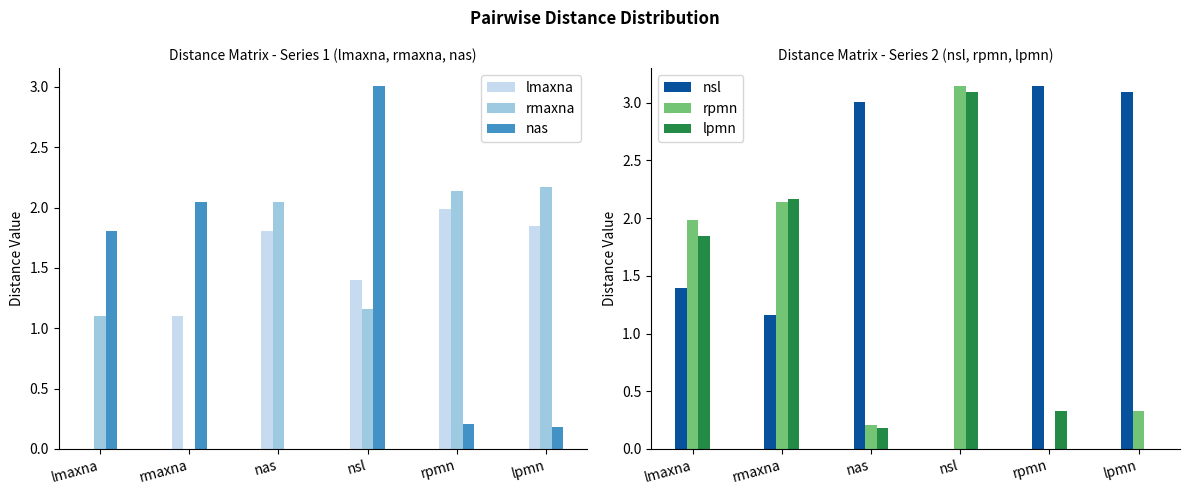

At which label does lmaxna reach its minimum?

lmaxna